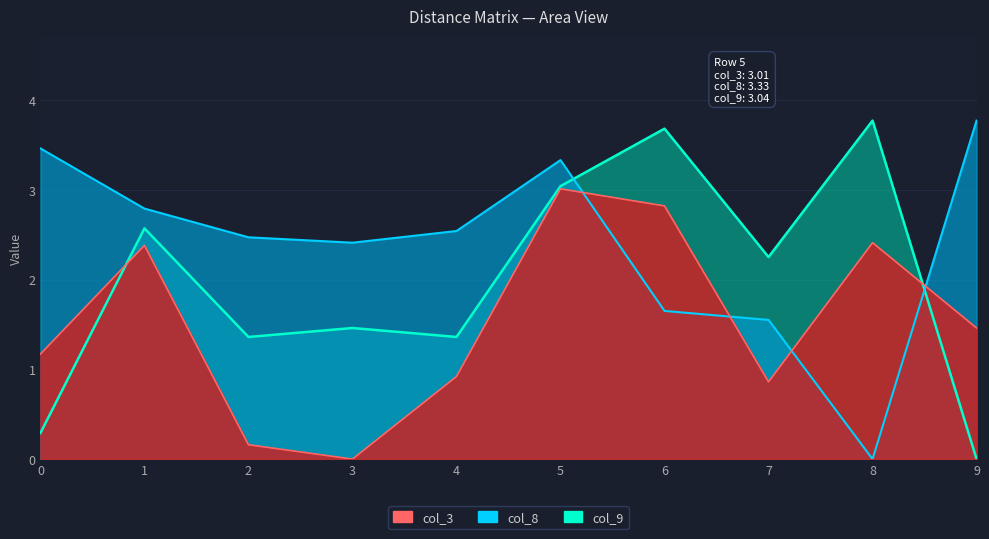

How many data points does each series have?

10